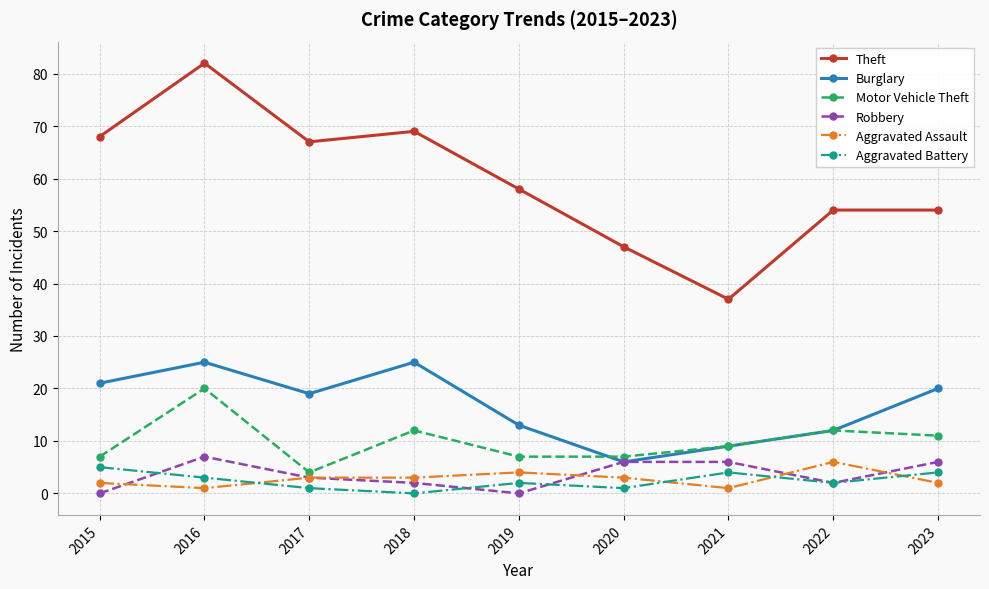

Between 2020 and 2023, which series saw the biggest shift?

Burglary